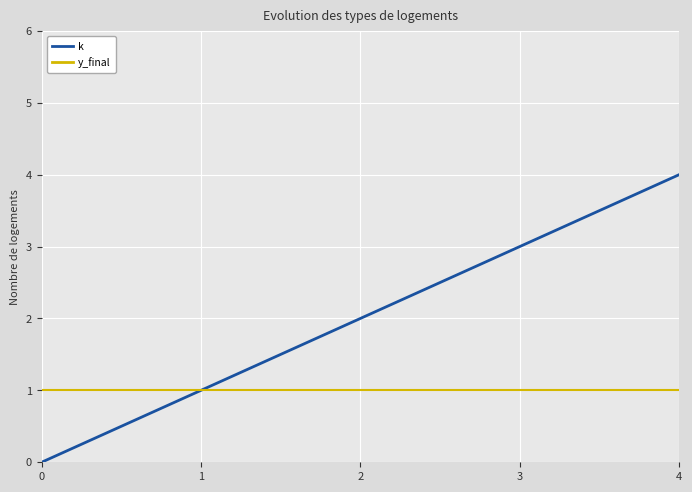

The k series shows 2 at 2. True or false?

True